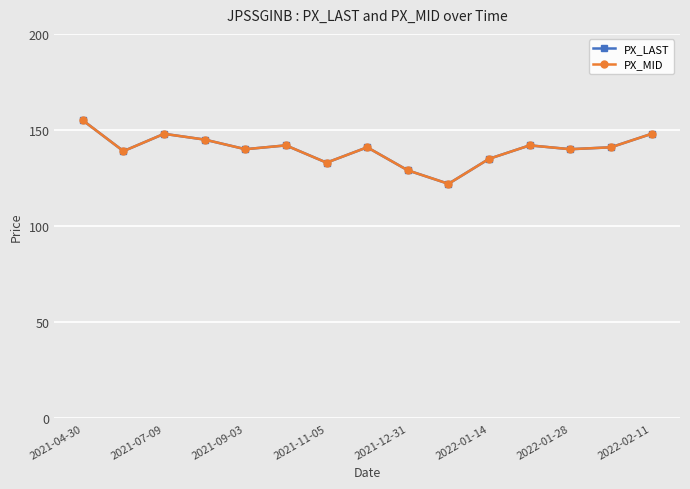

Is this an area chart (filled region under the line)?

No